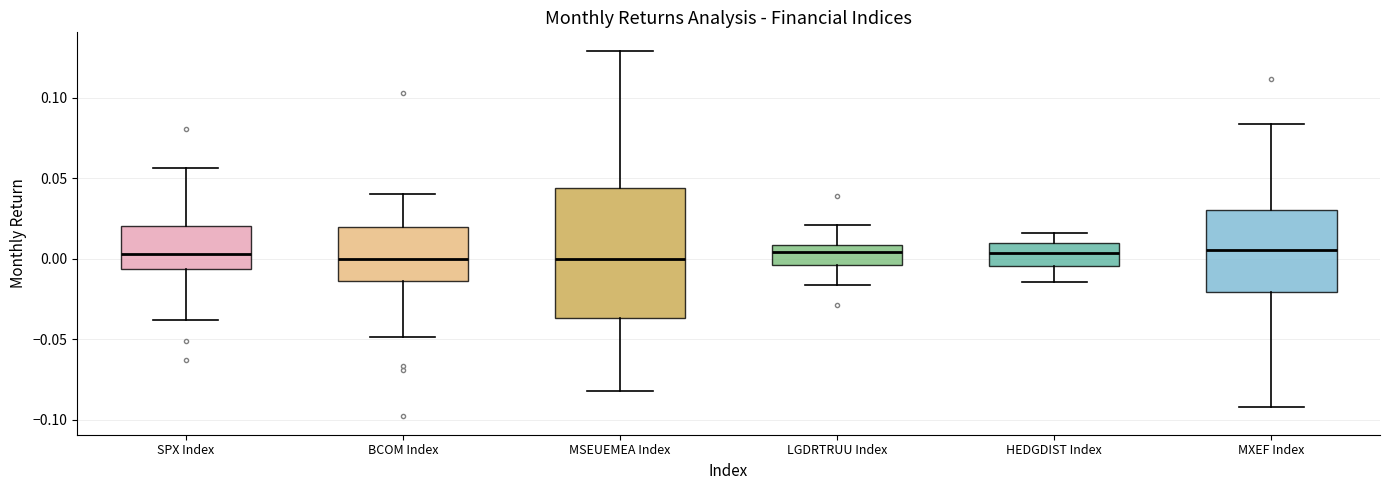

Reading left to right, read every box against the y-axis: the position of its median line, the range the box covers, and the ends of its whiskers. The values are not printed on the chart, so give them approximately, as read against the axis.

SPX Index: median 0.005, box -0.005 to 0.020, whiskers -0.040 to 0.055
BCOM Index: median 0.000, box -0.015 to 0.020, whiskers -0.050 to 0.040
MSEUEMEA Index: median 0.000, box -0.035 to 0.045, whiskers -0.080 to 0.130
LGDRTRUU Index: median 0.005, box -0.005 to 0.010, whiskers -0.015 to 0.020
HEDGDIST Index: median 0.005, box -0.005 to 0.010, whiskers -0.015 to 0.015
MXEF Index: median 0.005, box -0.020 to 0.030, whiskers -0.090 to 0.085